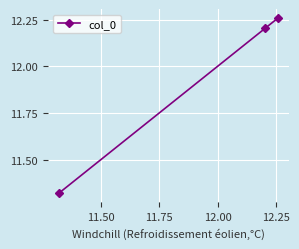

What is the value of the 2nd point from the left?

12.2